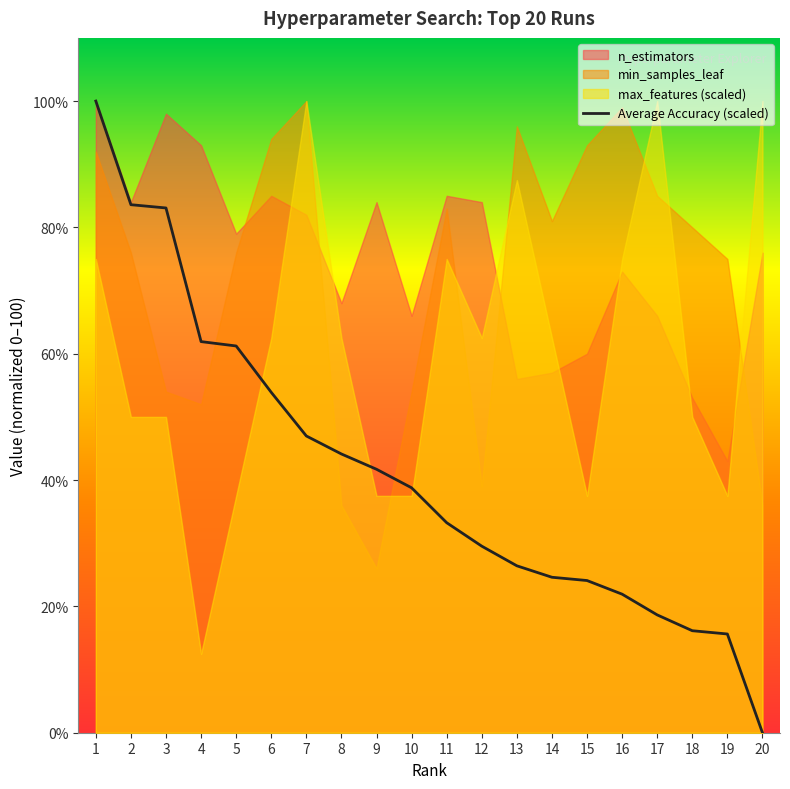

How many data points are above 38?

10